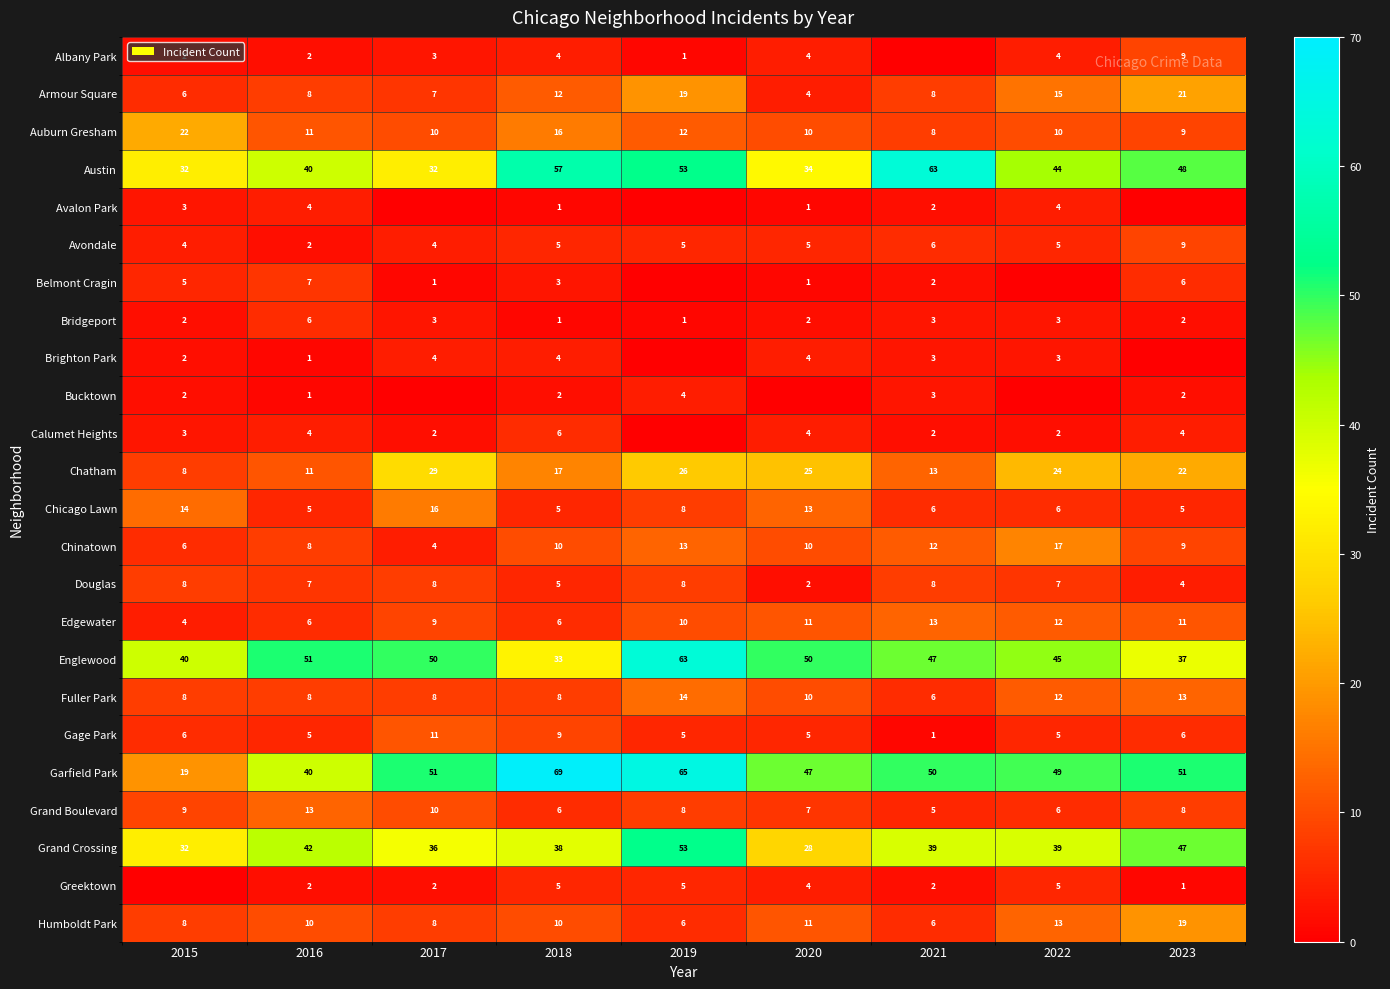

What is the sum of the Austin values at 2017 and 2020?

66